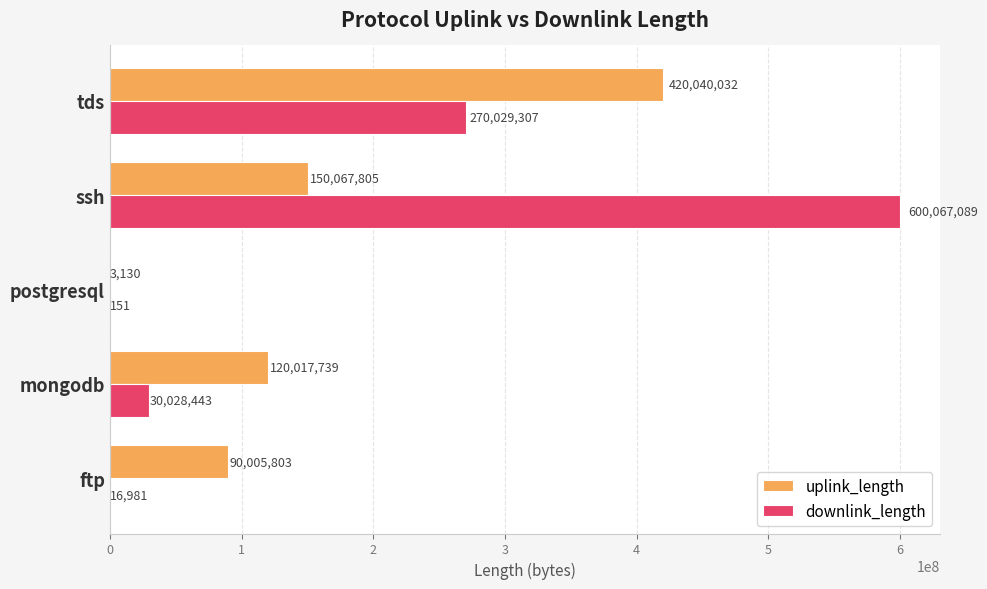

What is the sum of the uplink_length values at postgresql and ssh?

150070935